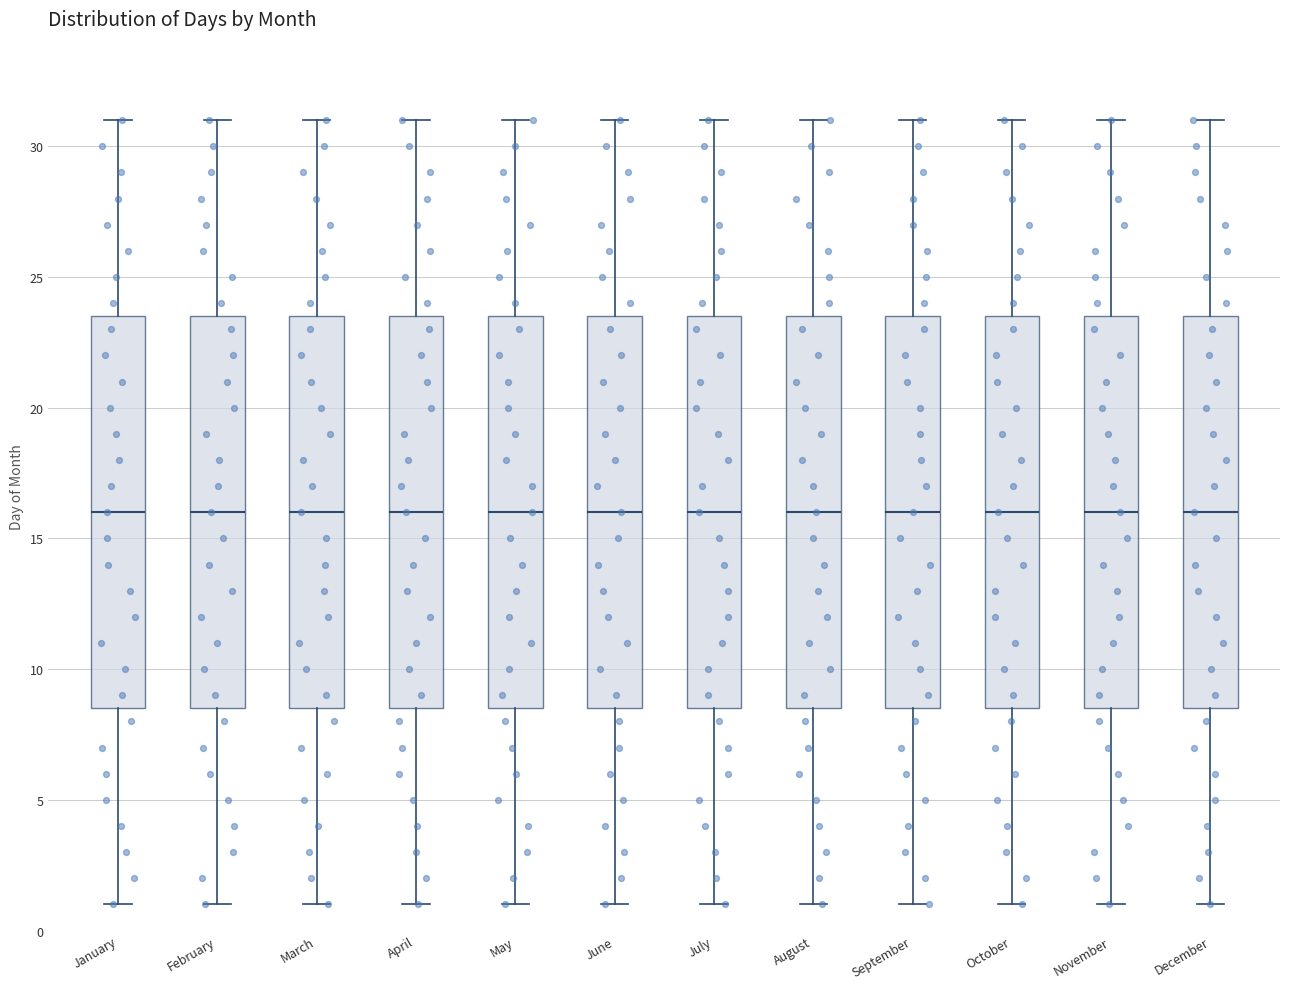

Reading left to right, read every box against the y-axis: the position of its median line, the range the box covers, and the ends of its whiskers. The values are not printed on the chart, so give them approximately, as read against the axis.

January: median 16.0, box 8.5 to 23.5, whiskers 1.0 to 31.0
February: median 16.0, box 8.5 to 23.5, whiskers 1.0 to 31.0
March: median 16.0, box 8.5 to 23.5, whiskers 1.0 to 31.0
April: median 16.0, box 8.5 to 23.5, whiskers 1.0 to 31.0
May: median 16.0, box 8.5 to 23.5, whiskers 1.0 to 31.0
June: median 16.0, box 8.5 to 23.5, whiskers 1.0 to 31.0
July: median 16.0, box 8.5 to 23.5, whiskers 1.0 to 31.0
August: median 16.0, box 8.5 to 23.5, whiskers 1.0 to 31.0
September: median 16.0, box 8.5 to 23.5, whiskers 1.0 to 31.0
October: median 16.0, box 8.5 to 23.5, whiskers 1.0 to 31.0
November: median 16.0, box 8.5 to 23.5, whiskers 1.0 to 31.0
December: median 16.0, box 8.5 to 23.5, whiskers 1.0 to 31.0